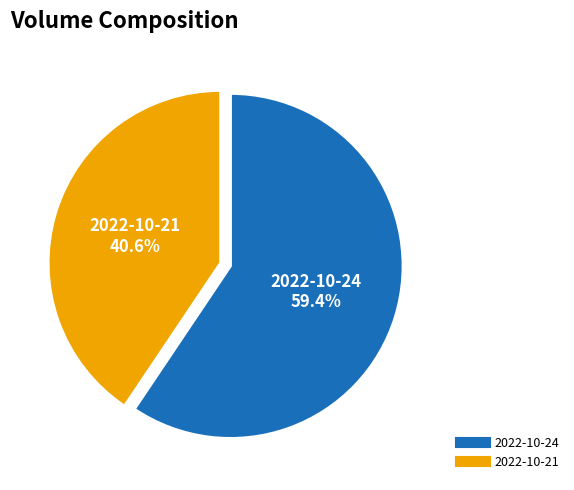

Does 2022-10-21 account for over 50% of the chart?

No